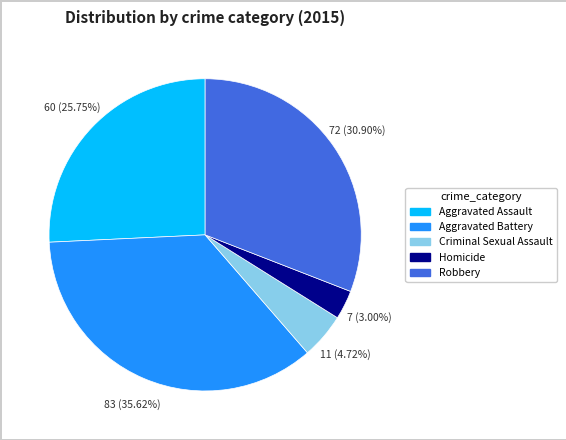

Does any single category account for the majority?

No